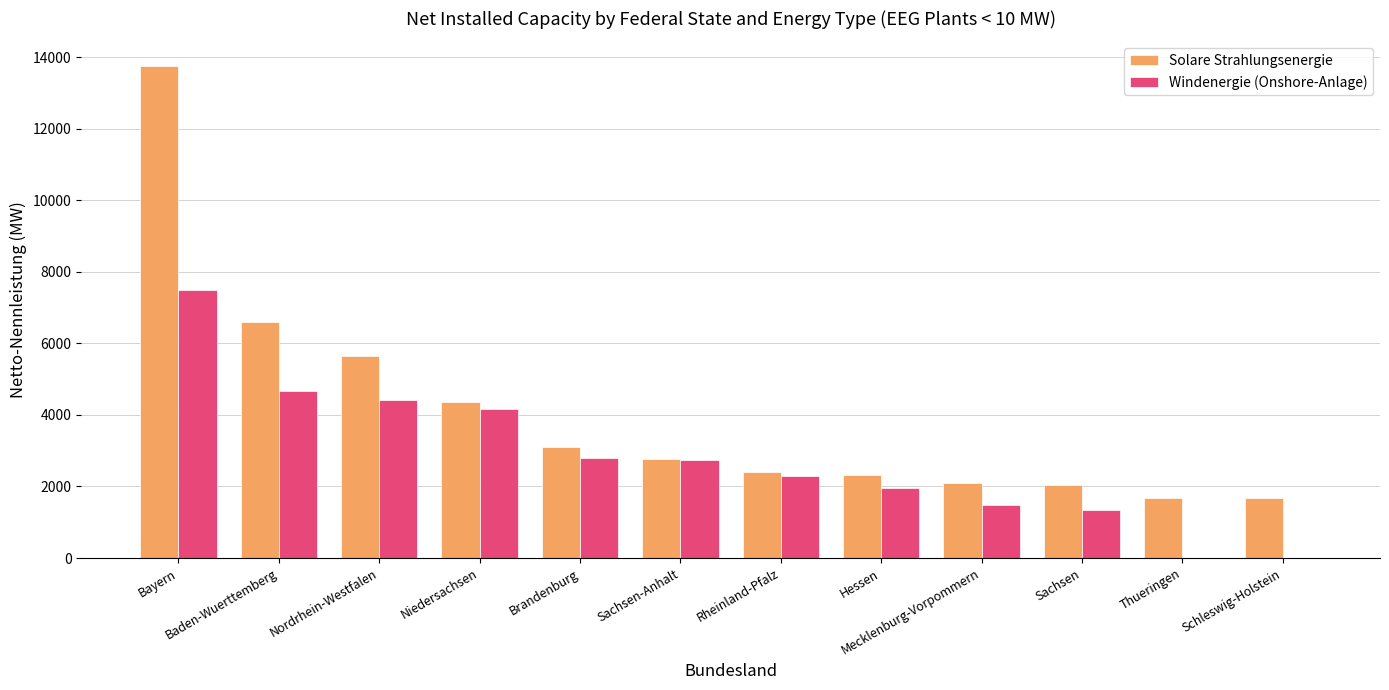

What is the total value across all series at Brandenburg?

5904.0